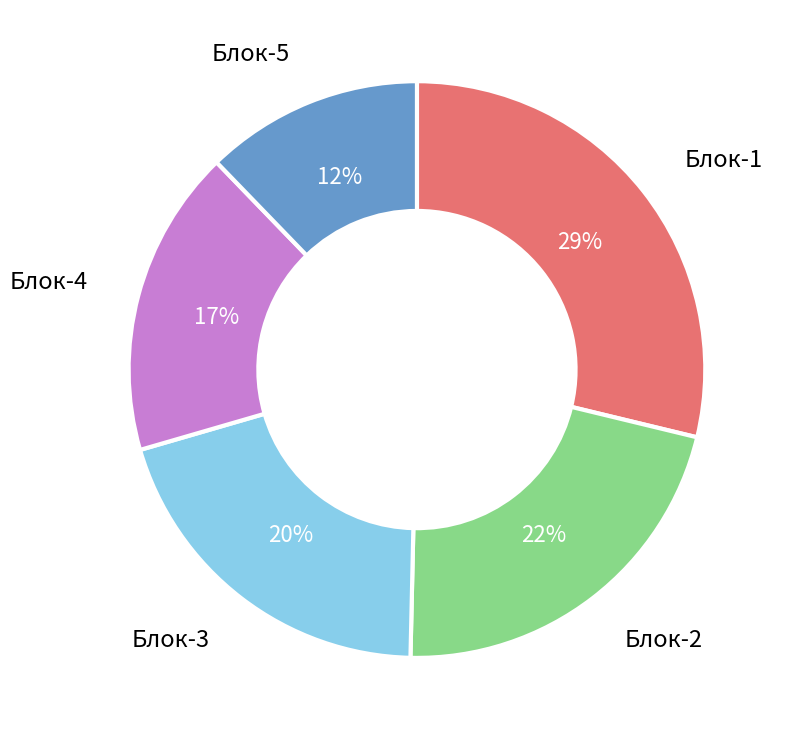

Count the number of slices in the pie.

5